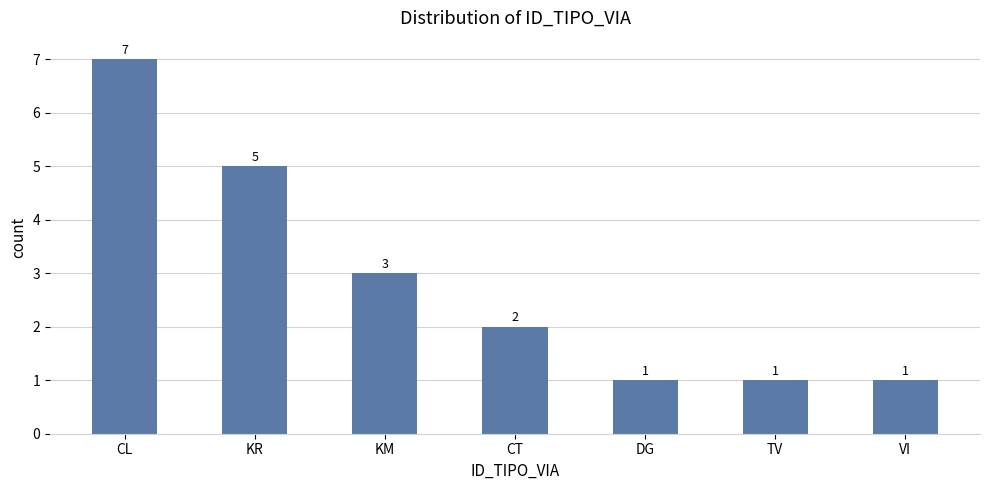

How many values are between 1 and 5?

6